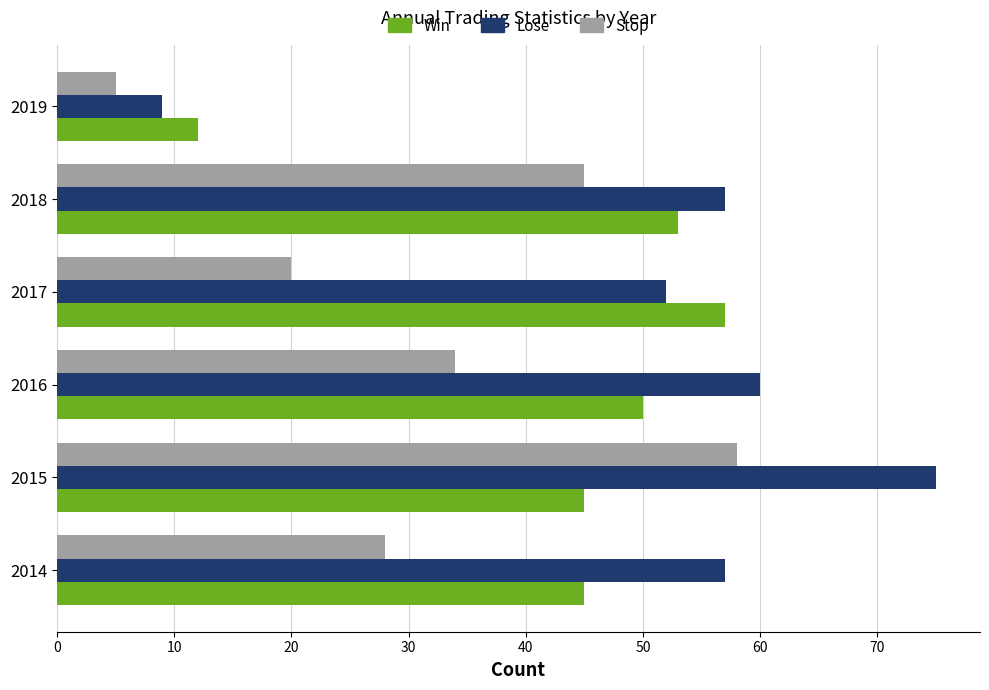

Rank the categories by Stop value from lowest to highest.

2019, 2017, 2014, 2016, 2018, 2015